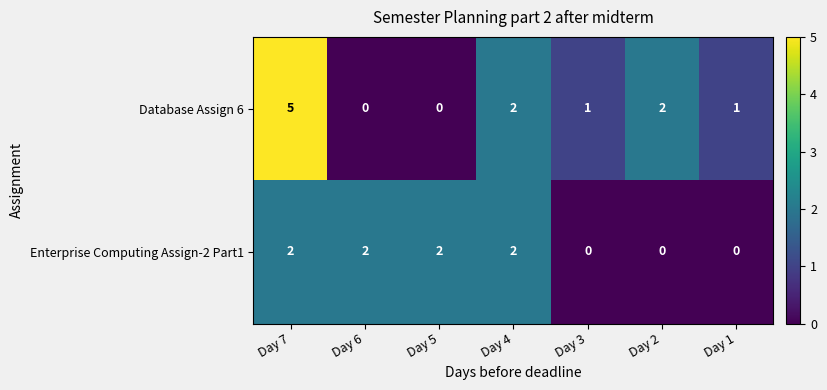

Which category has the highest value across all series?

Day 7